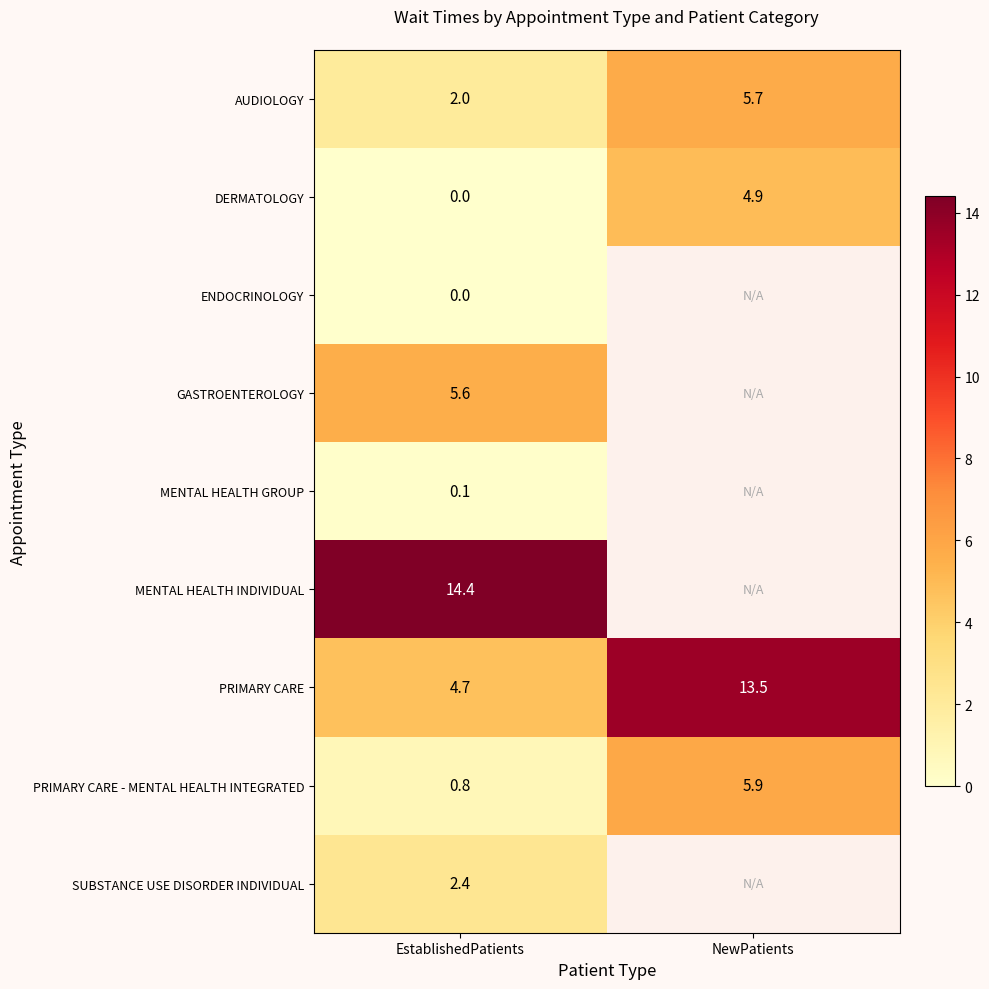

How many values in the DERMATOLOGY series exceed 4?

1